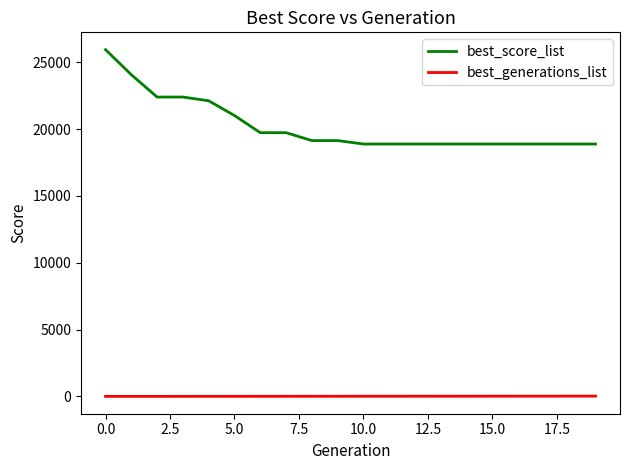

Which series has the largest total across all categories?

best_score_list